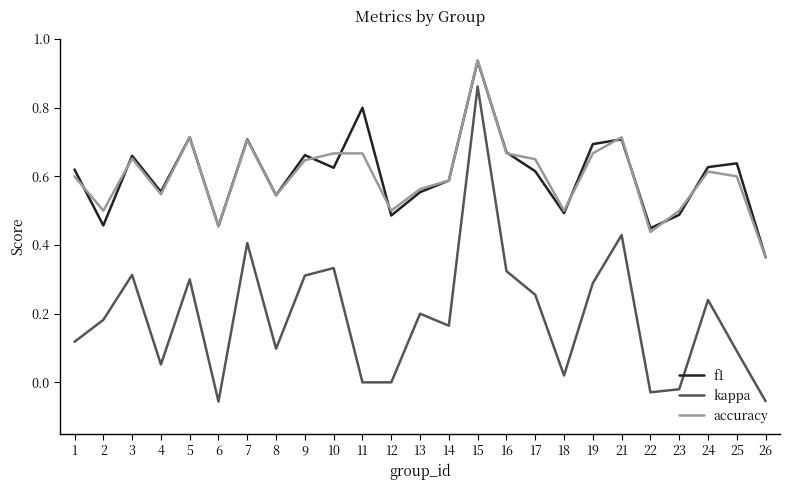

True or false: f1 and accuracy intersect in this chart.

True